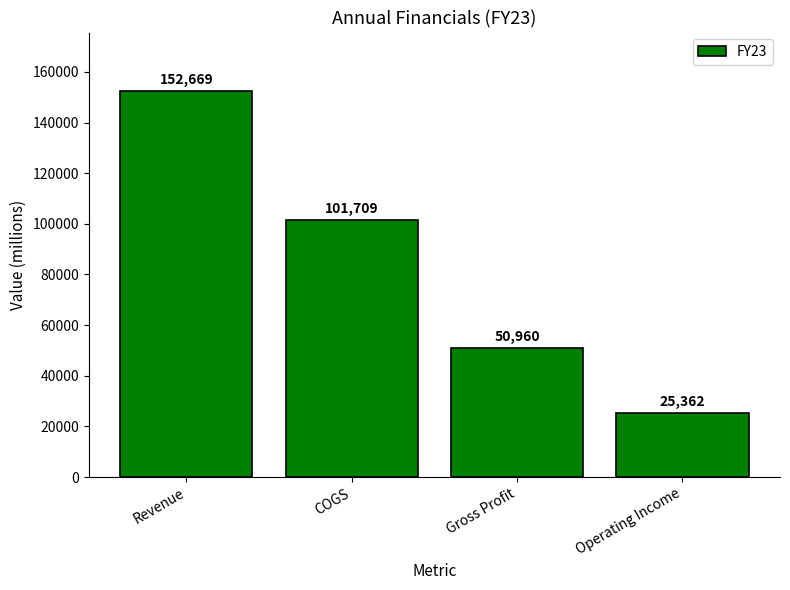

Which has a higher value, Revenue or COGS?

Revenue